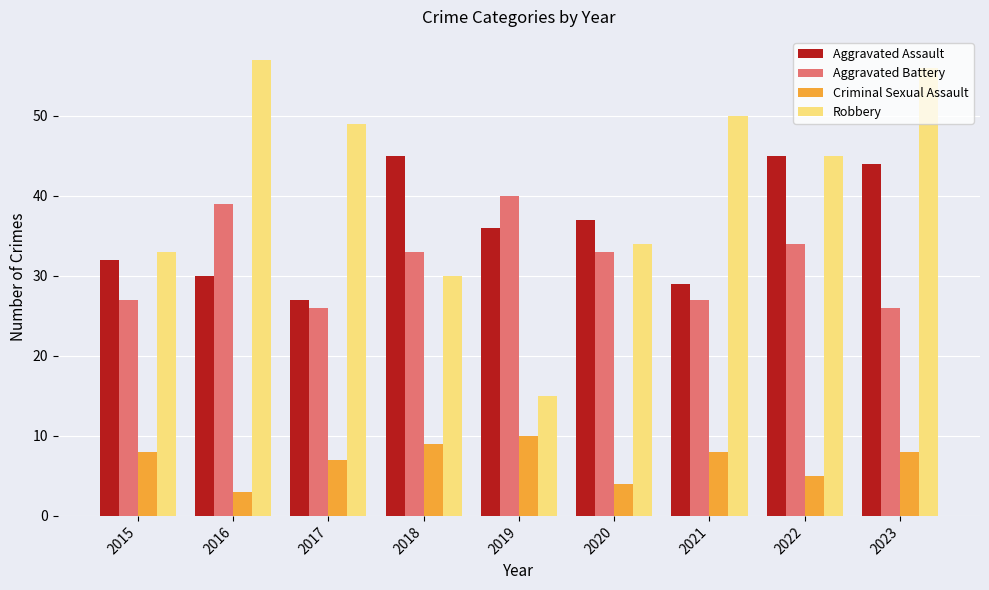

Is it true that Criminal Sexual Assault equals 8 at 2022?

False